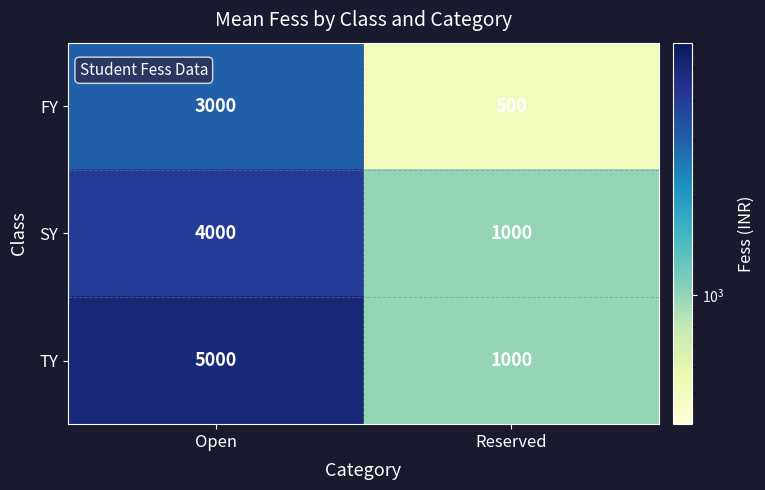

What is the difference between the maximum and minimum values in the FY series?

2500